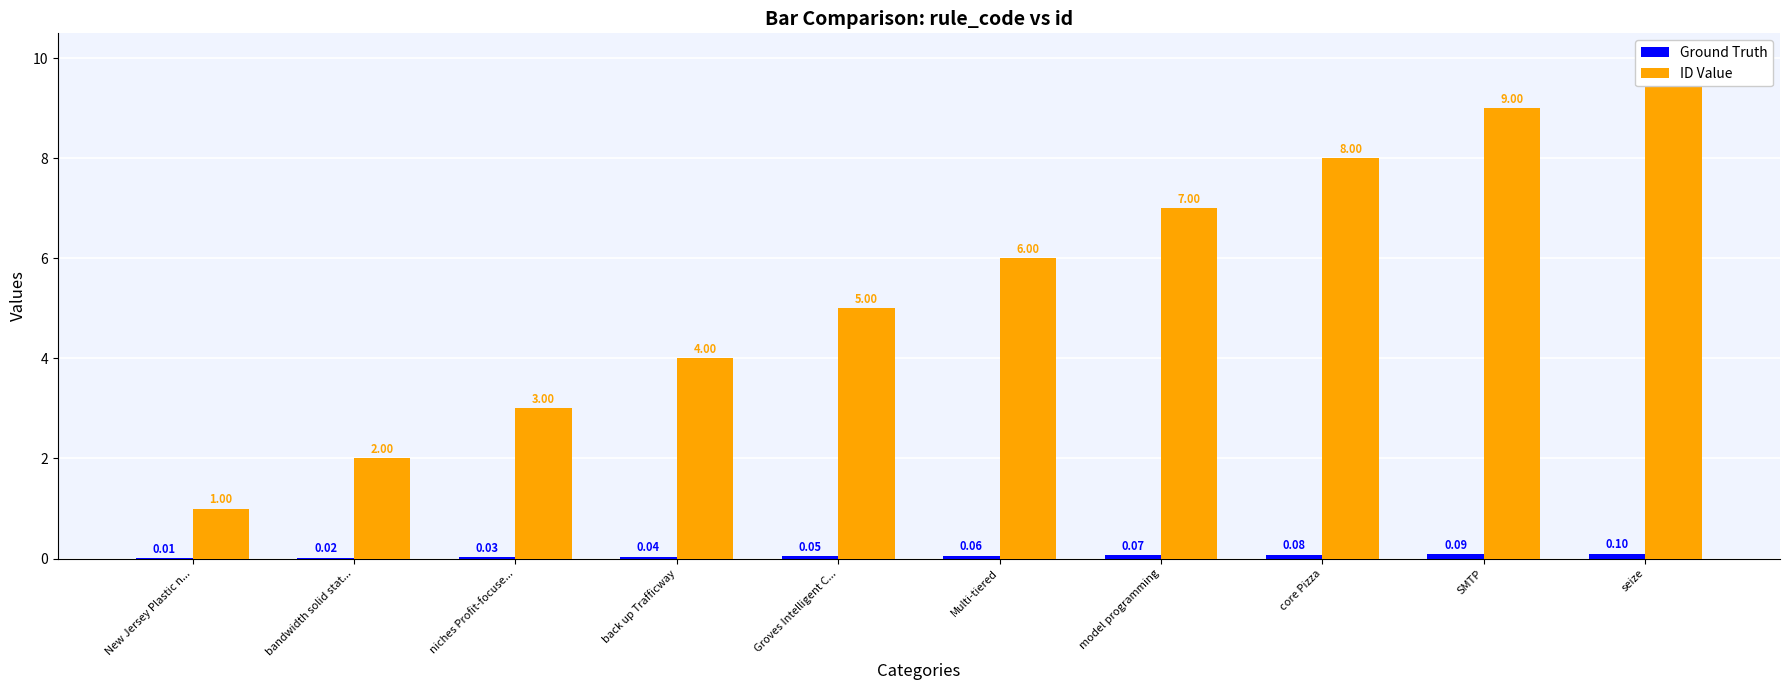

How many bars are there in total?

20